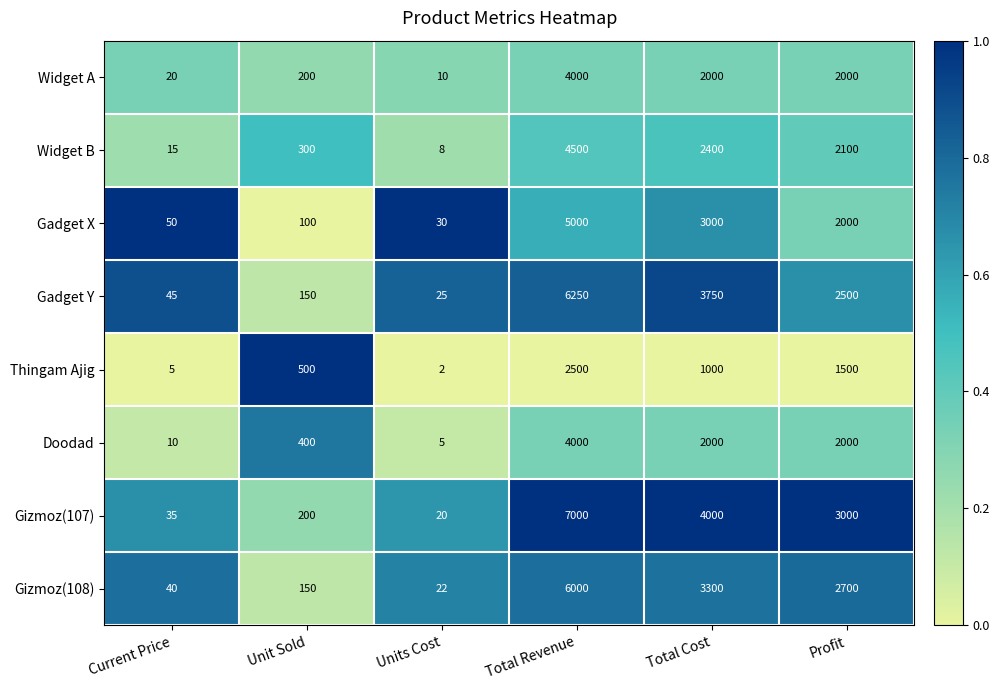

Which series has the largest total across all categories?

Gizmoz(107)